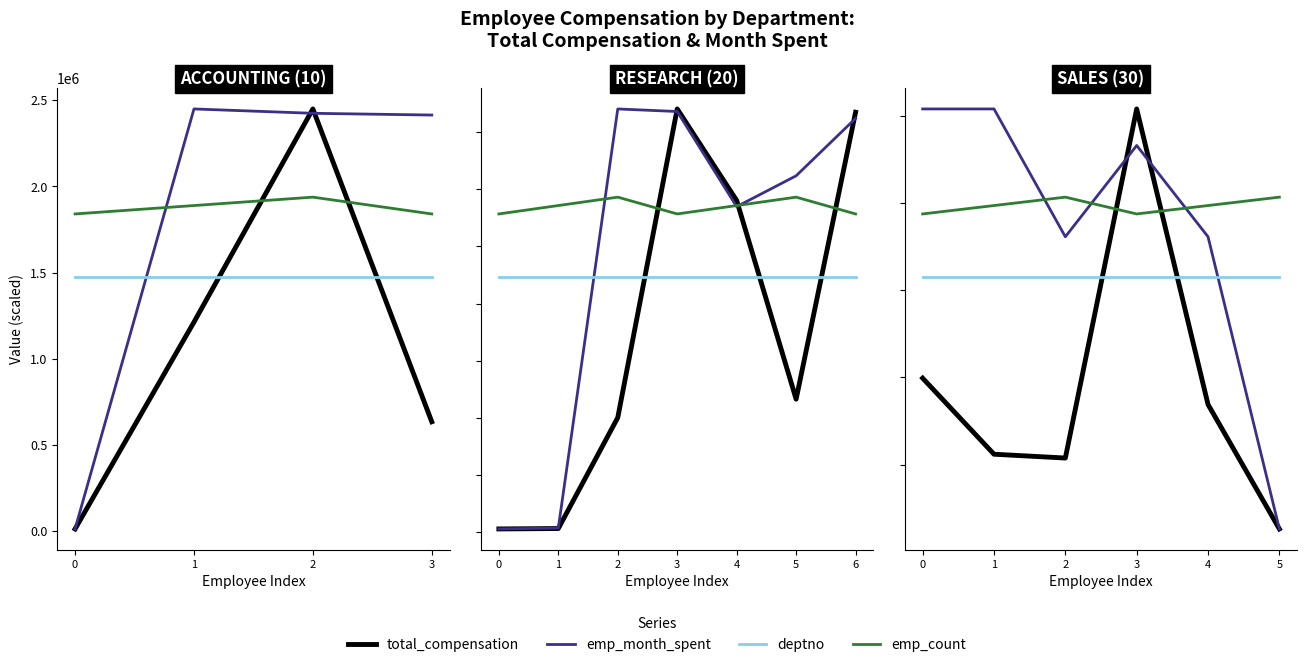

At which category does emp_count reach its first local peak?

2